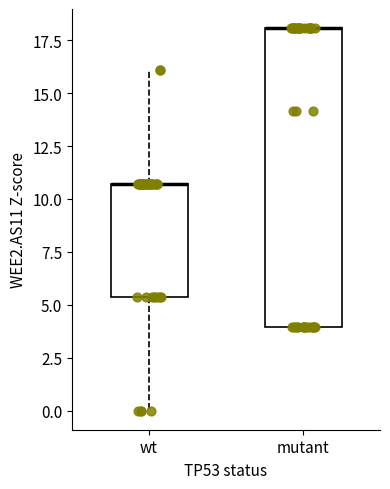

Reading left to right, read every box against the y-axis: the position of its median line, the range the box covers, and the ends of its whiskers. The values are not printed on the chart, so give them approximately, as read against the axis.

wt: median 10.5 (drawn on the box's upper edge), box 5.5 to 10.5, whiskers 0.0 to 16.0
mutant: median 18.0 (drawn on the box's upper edge), box 4.0 to 18.0, whiskers 4.0 to 18.0